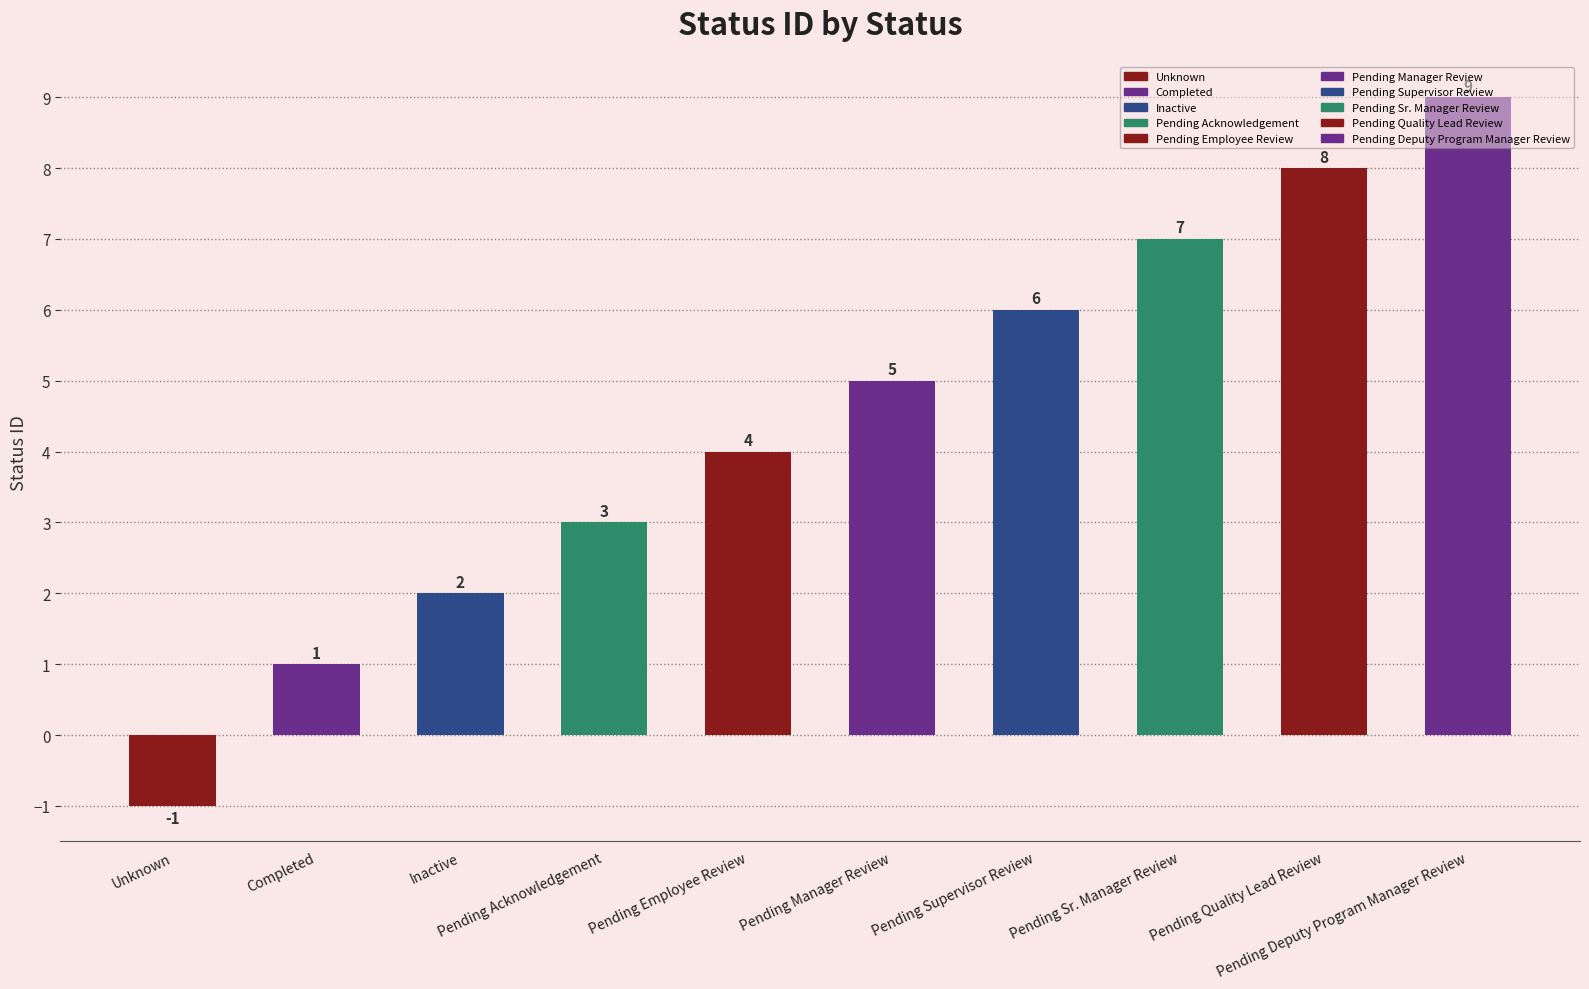

How many negative values are there?

1